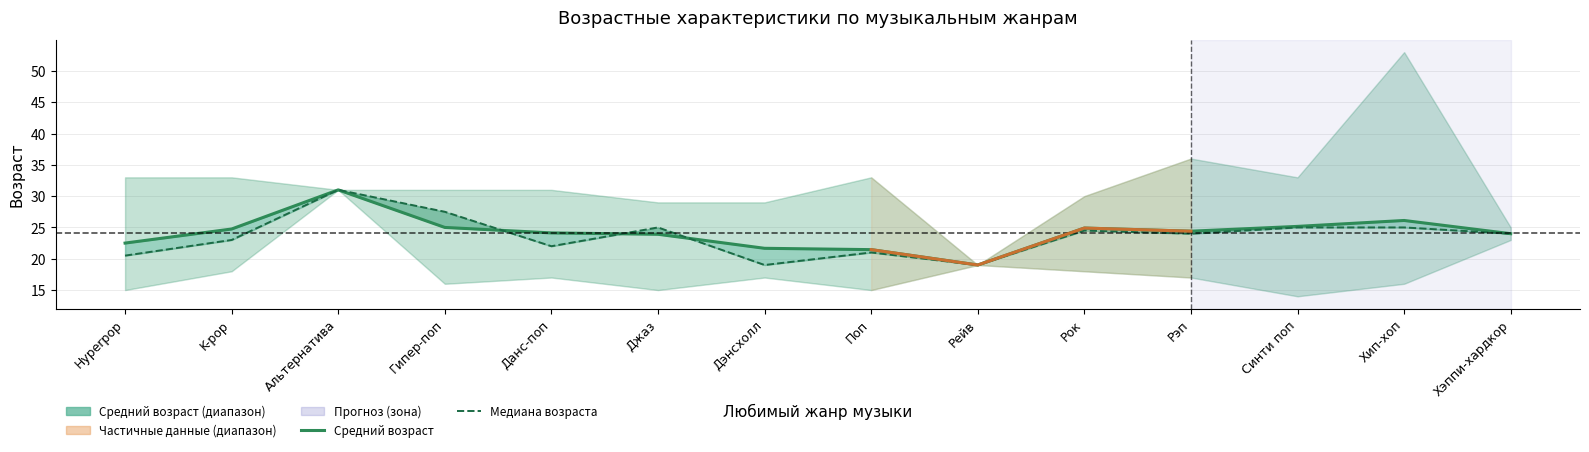

What is the sum of all Средний возраст values?

338.0